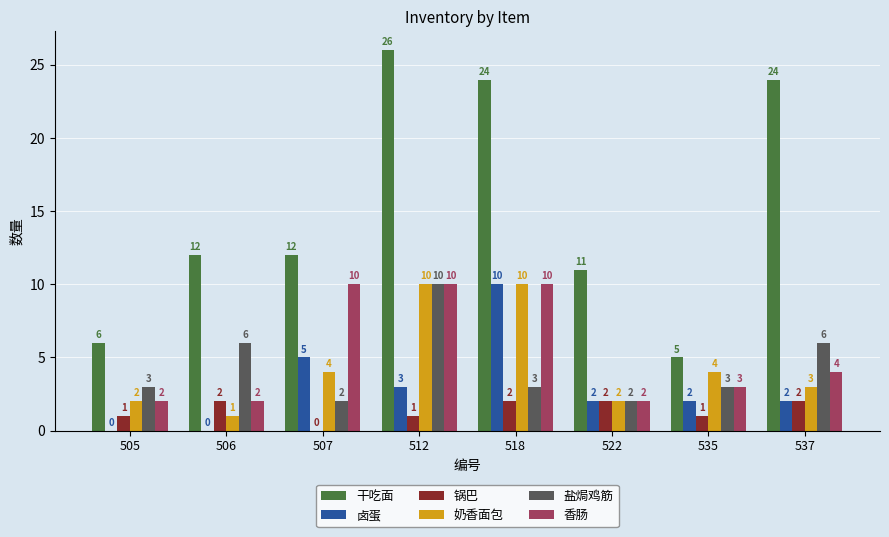

Is the value of 奶香面包 at 535 greater than the value of 干吃面 at 537?

No